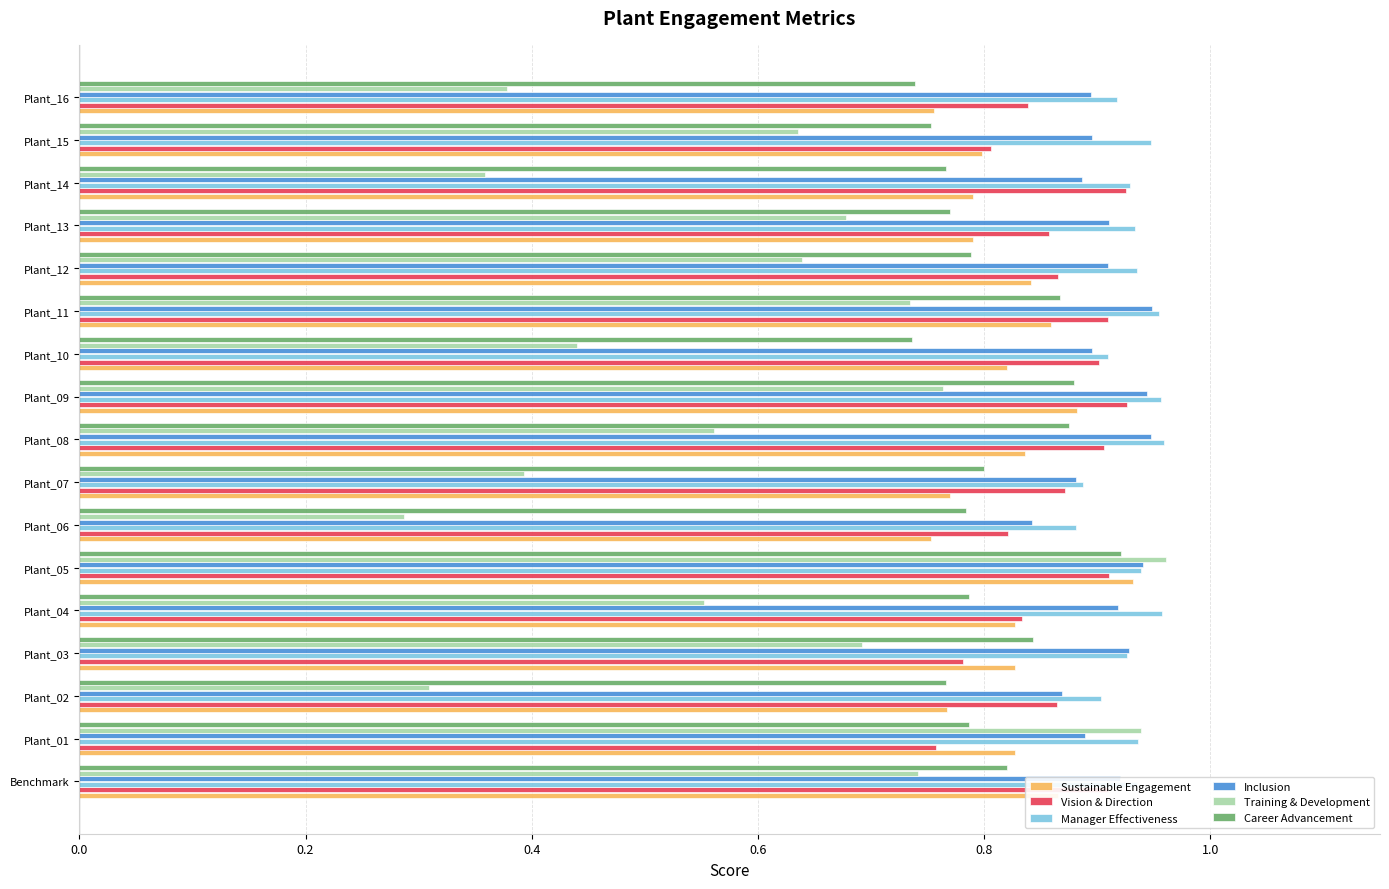

Which series has the largest range (max minus min)?

Training & Development